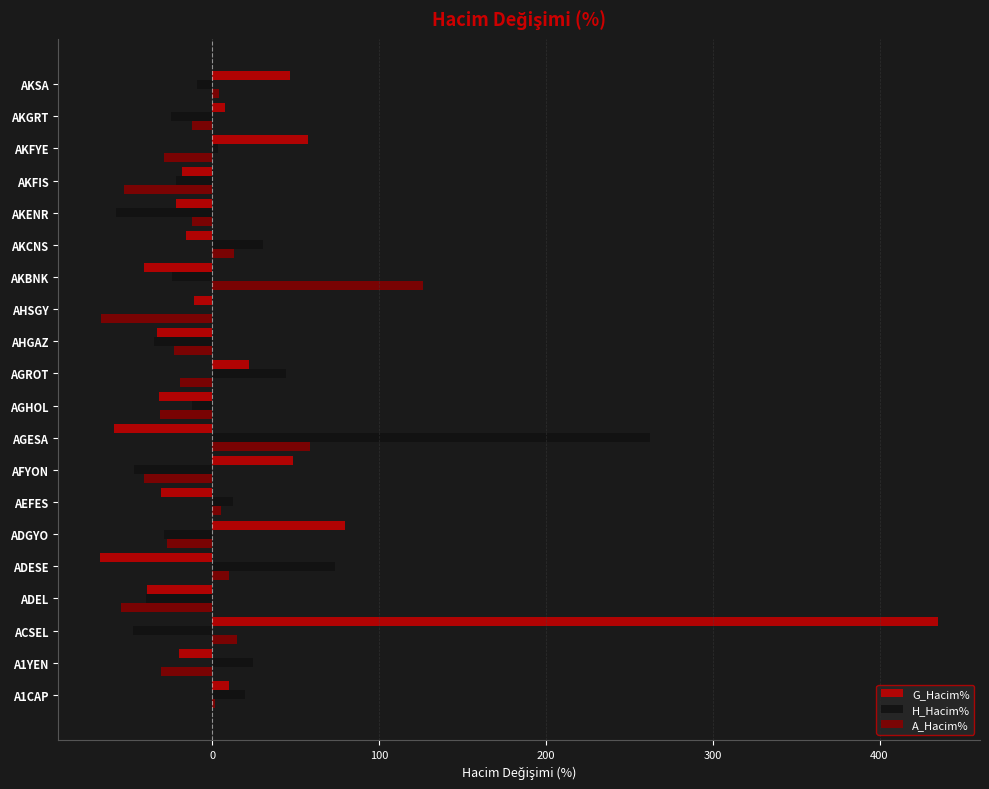

Which category has the highest value across all series?

ACSEL